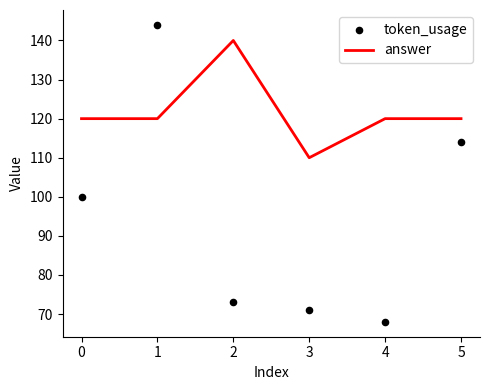

Which series has the widest spread of Y values?

token_usage